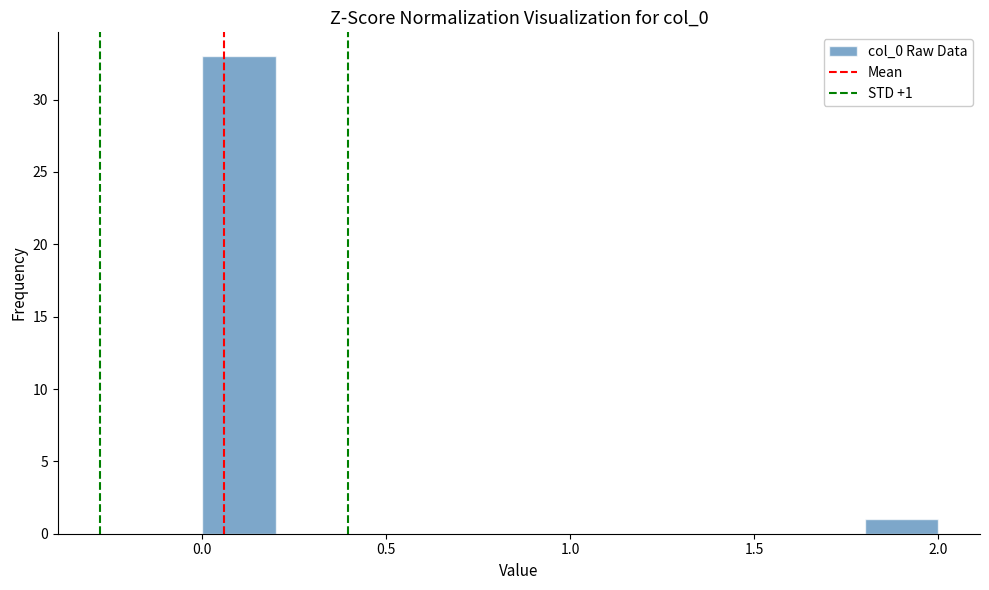

Which range on the x-axis has the tallest bar?

0.0 to 0.2